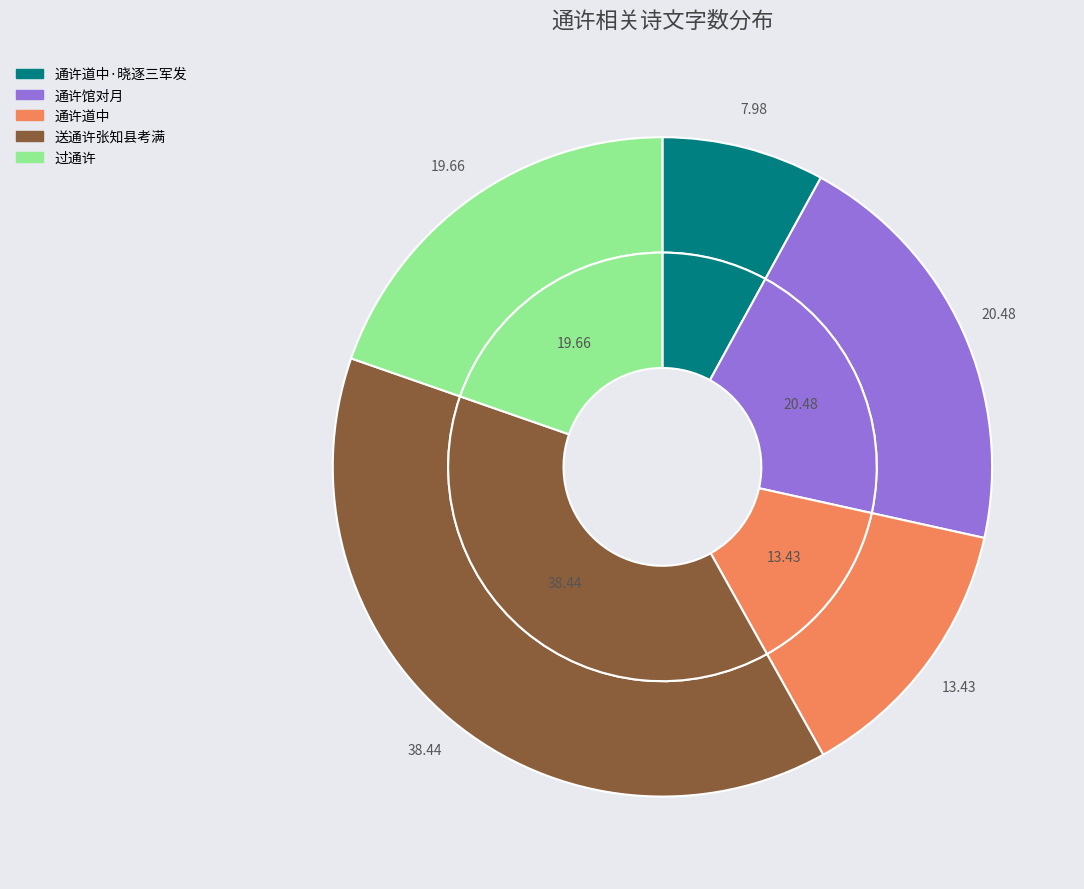

Combined, do 通许道中 and 过通许 account for over 50%?

No